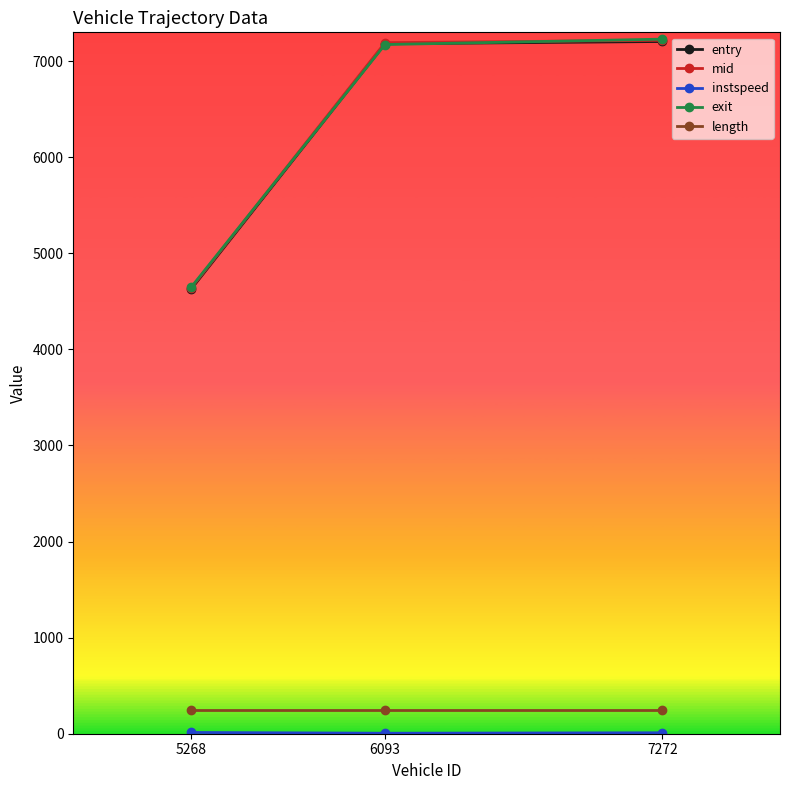

Is the value of entry at 6093 greater than the value of length at 6093?

Yes